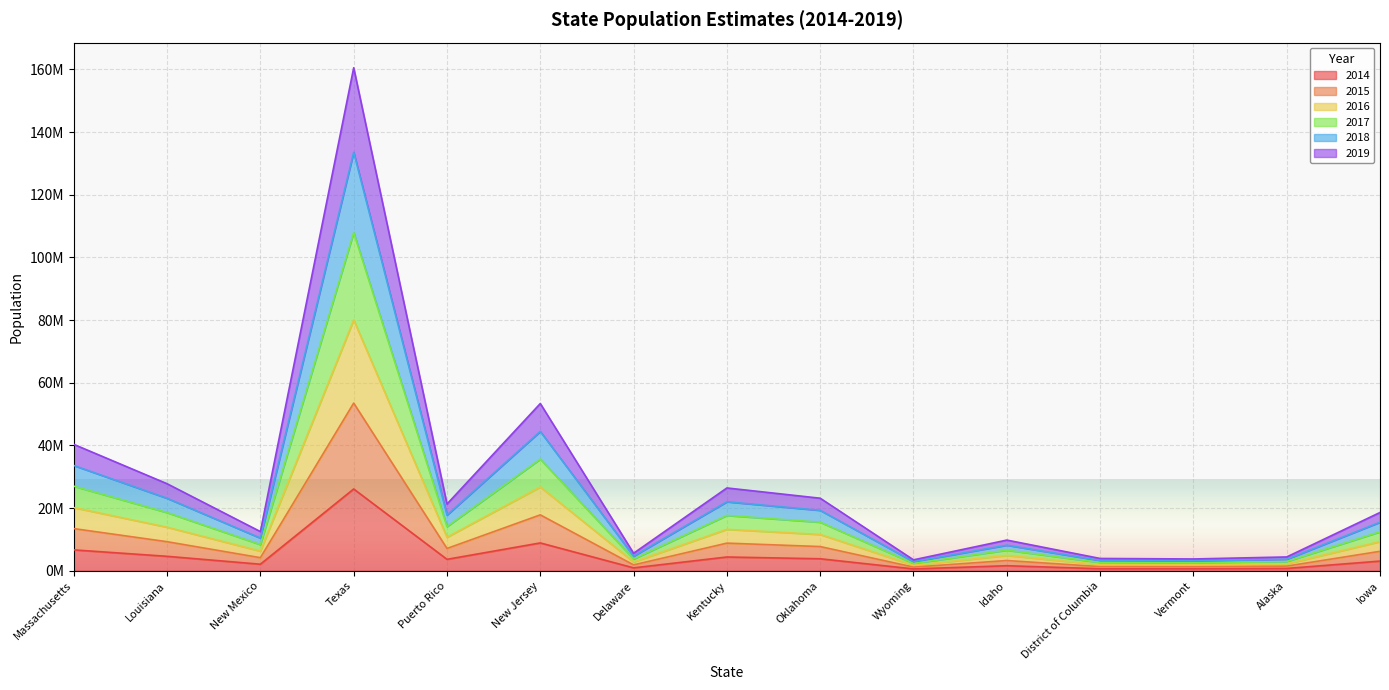

Does the chart display data point markers on the line(s)?

No